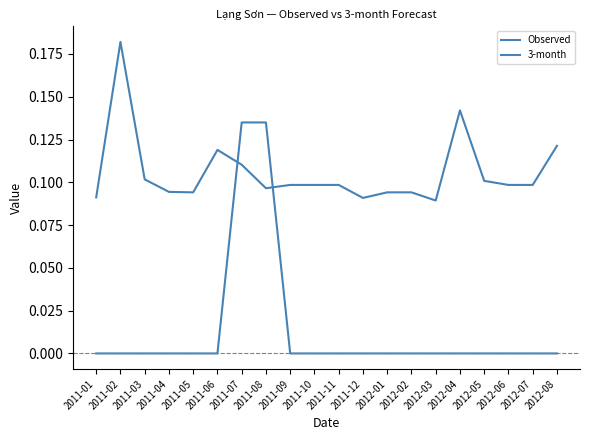

Where do Observed and 3-month first cross each other?

2011-06 and 2011-07